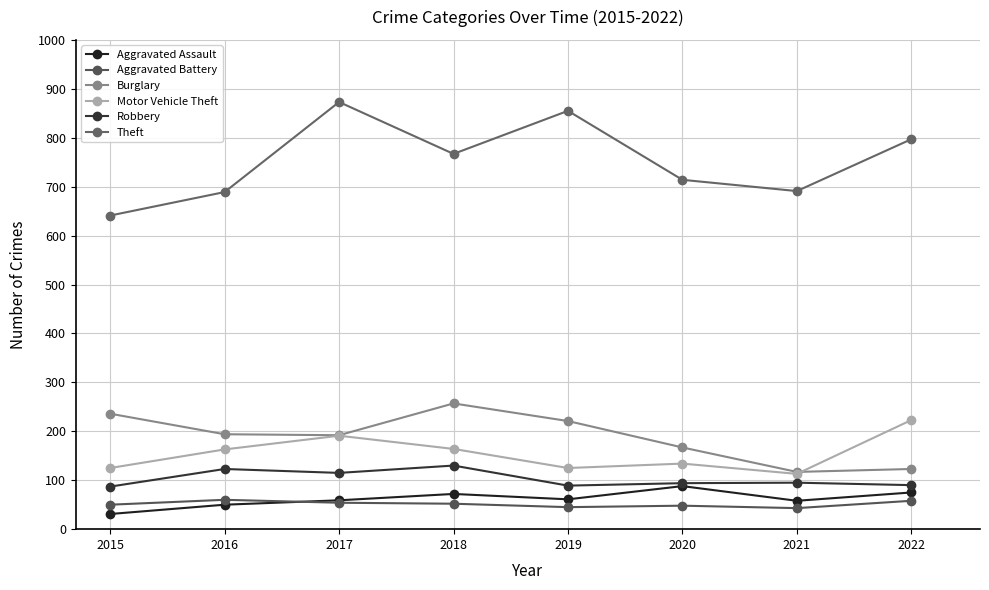

Where is Robbery nearest to the value 108?

2017